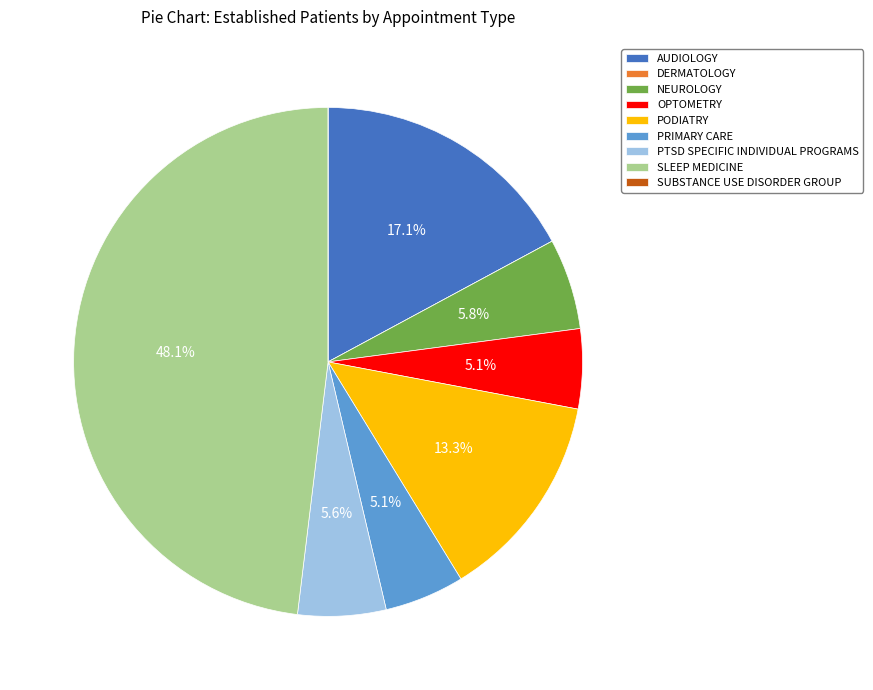

To the nearest percent, what is the average slice percentage?

11%